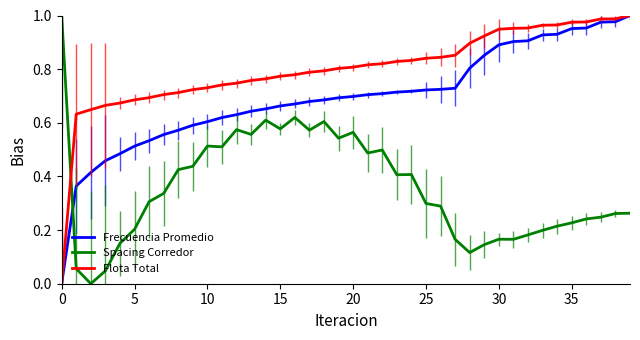

True or false: Frecuencia Promedio and Spacing Corredor cross at least once.

True